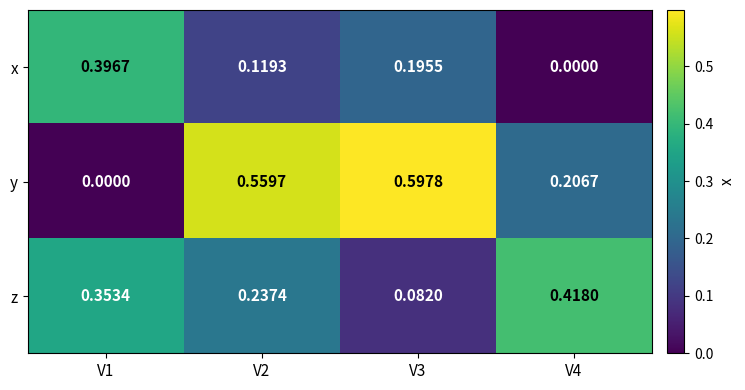

Between V1 and V2, which series saw the biggest shift?

y